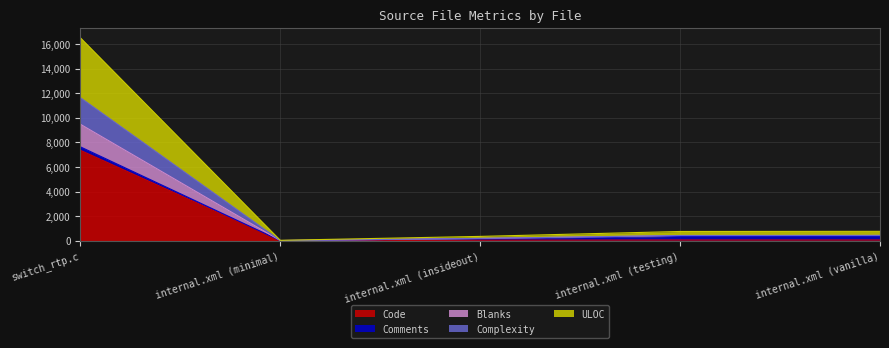

True or false: Blanks and Bytes intersect in this chart.

False